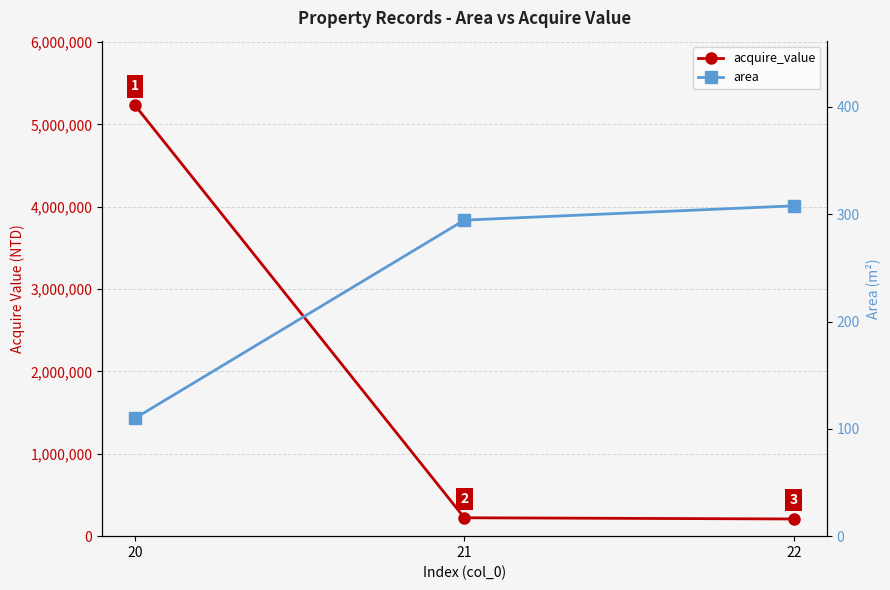

Read the area value at 20.

109.8